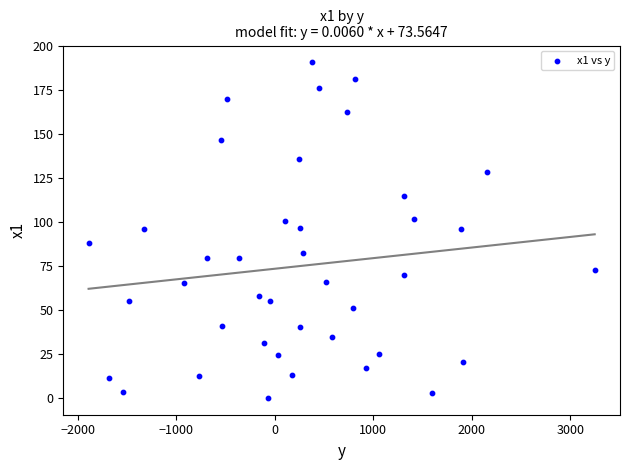

What is the range of Y values (max minus min)?

190.9